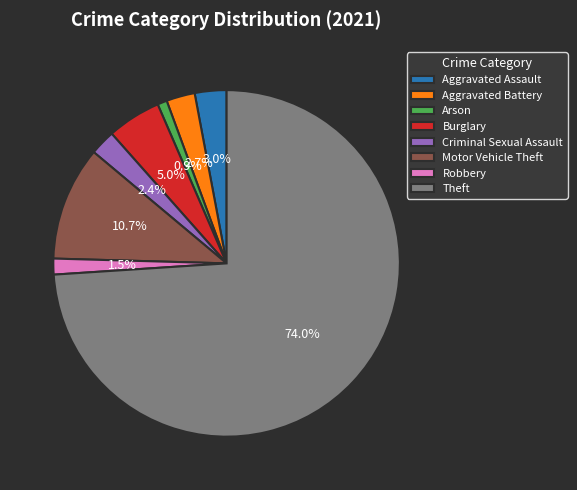

Is Criminal Sexual Assault the majority of the pie?

No